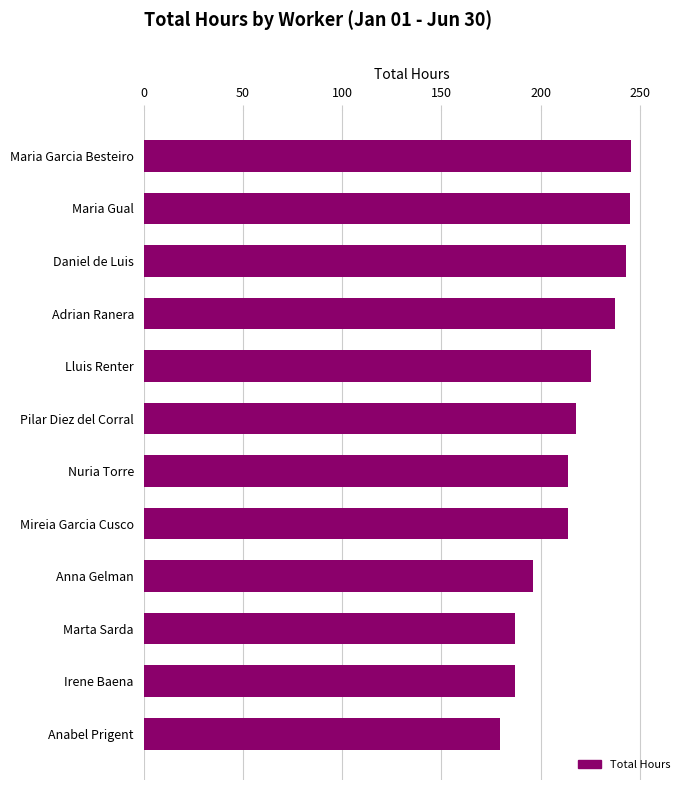

Are the bars horizontal?

Yes